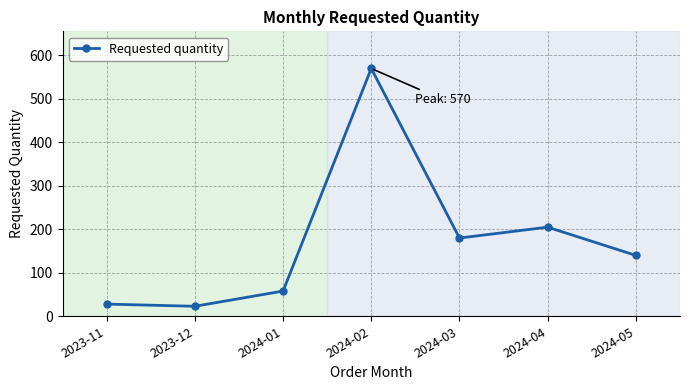

What is the sum of all values?

1204